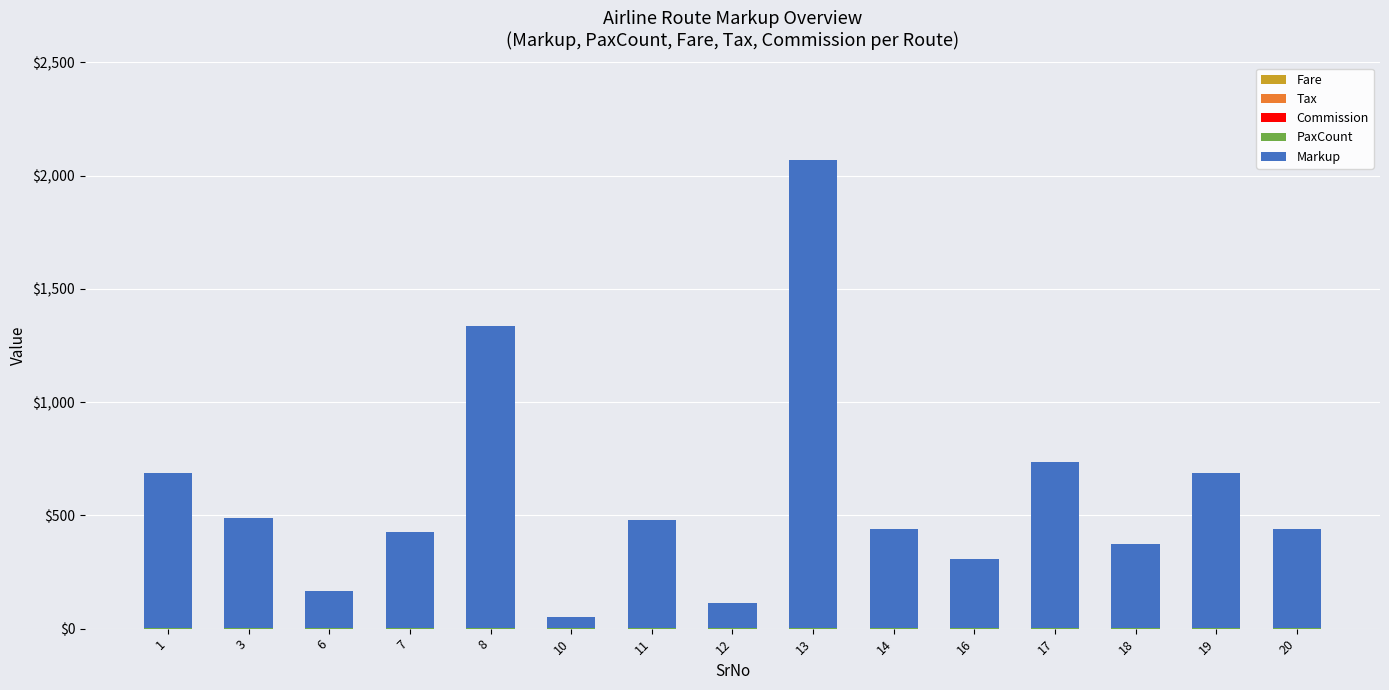

At which category is the sum across all series the highest?

13